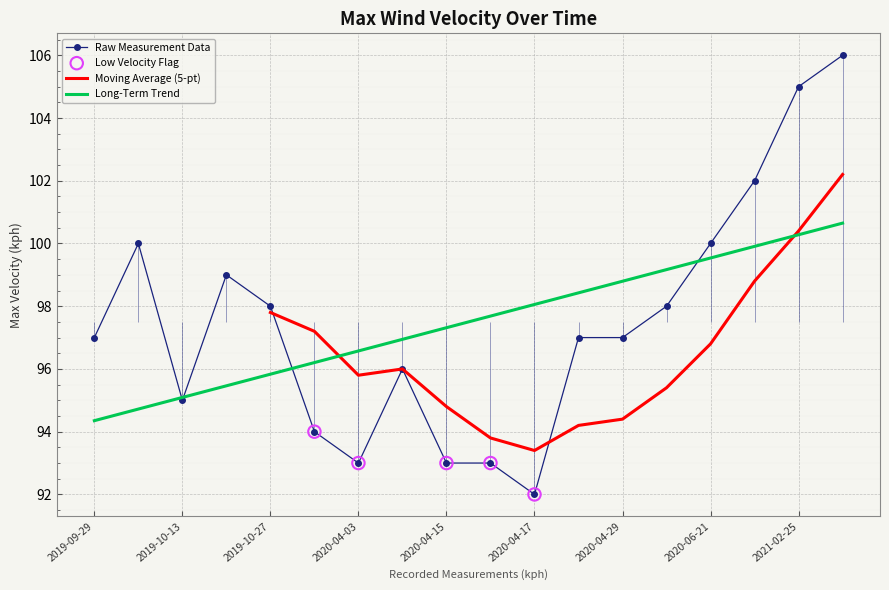

What is the ratio of the value at 2020-06-21 to the value at 2020-04-16?

1.1